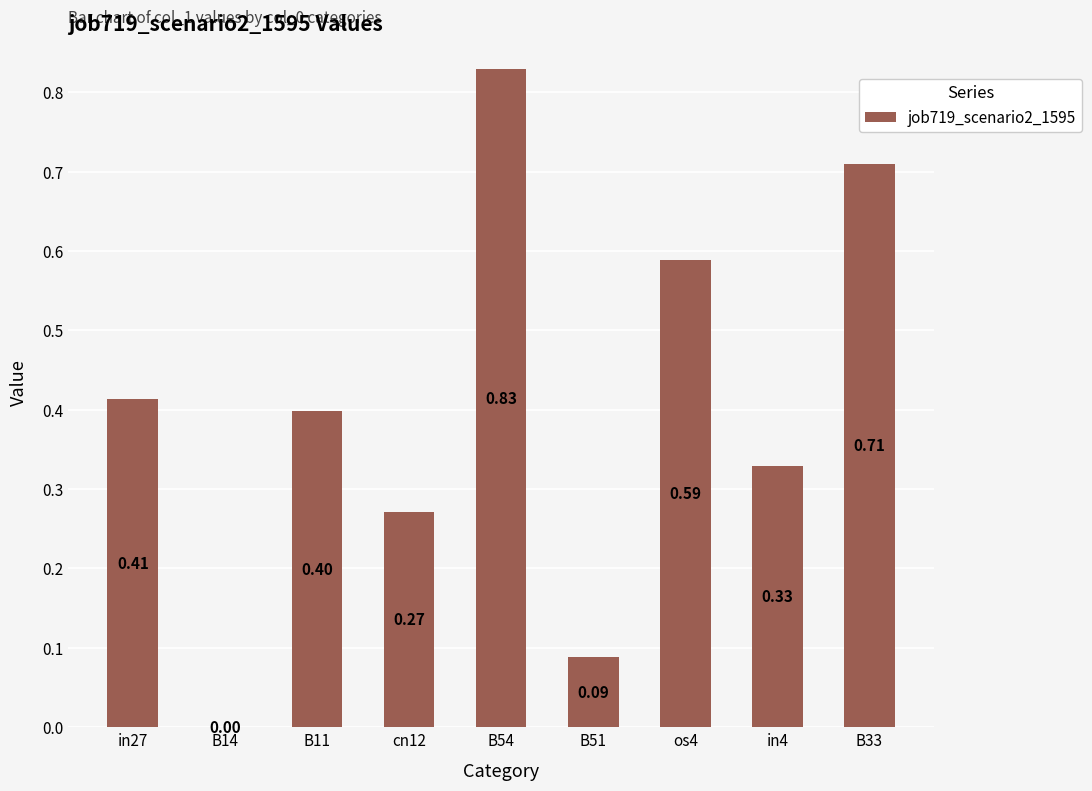

How many data points does each series have?

9